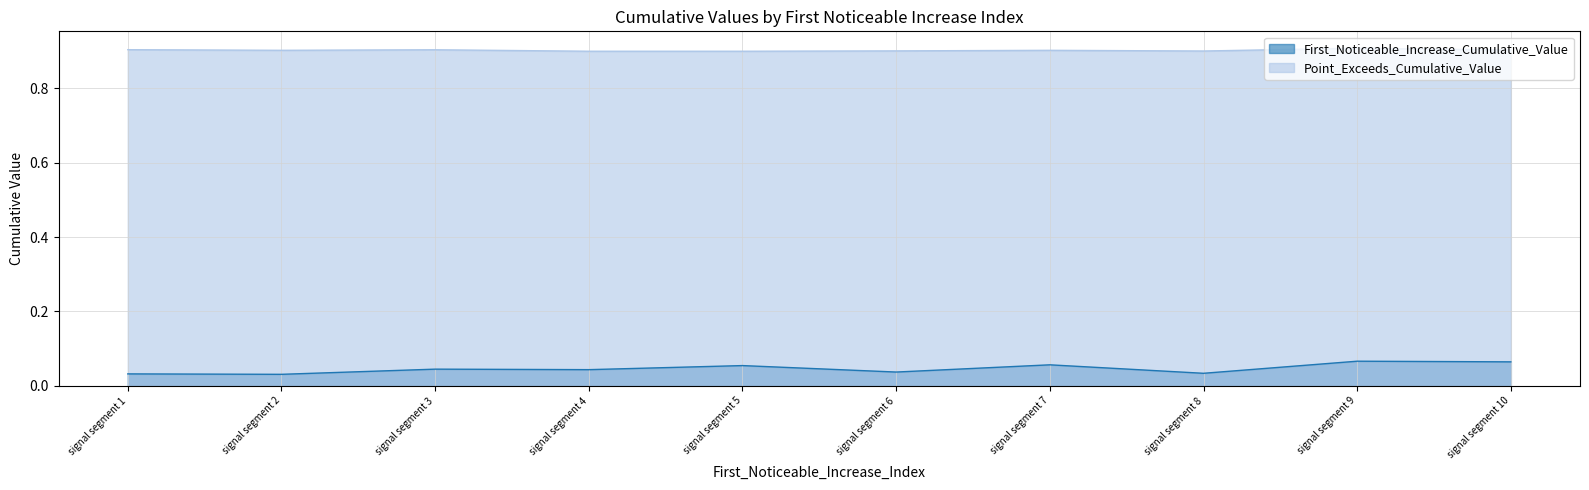

In First_Noticeable_Increase_Cumulative_Value, how many points are higher than both neighbors (excluding endpoints)?

4